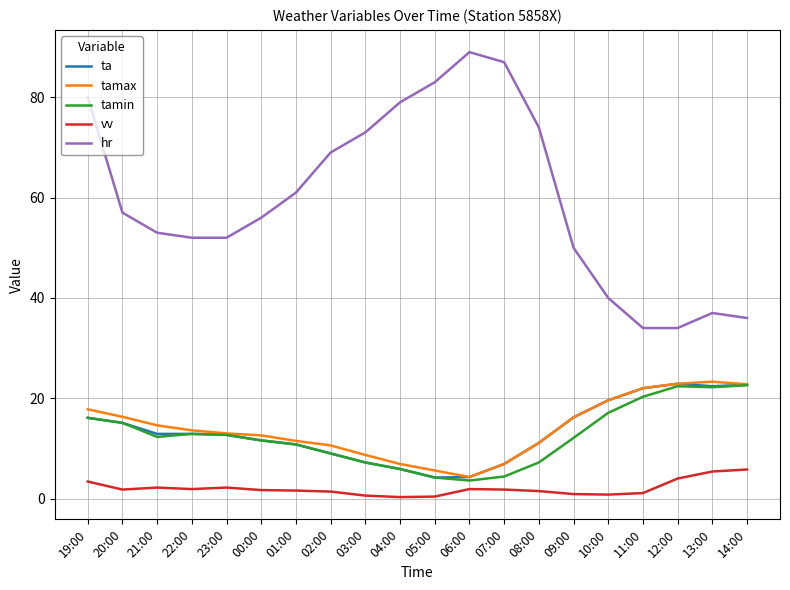

True or false: vv and hr intersect in this chart.

False